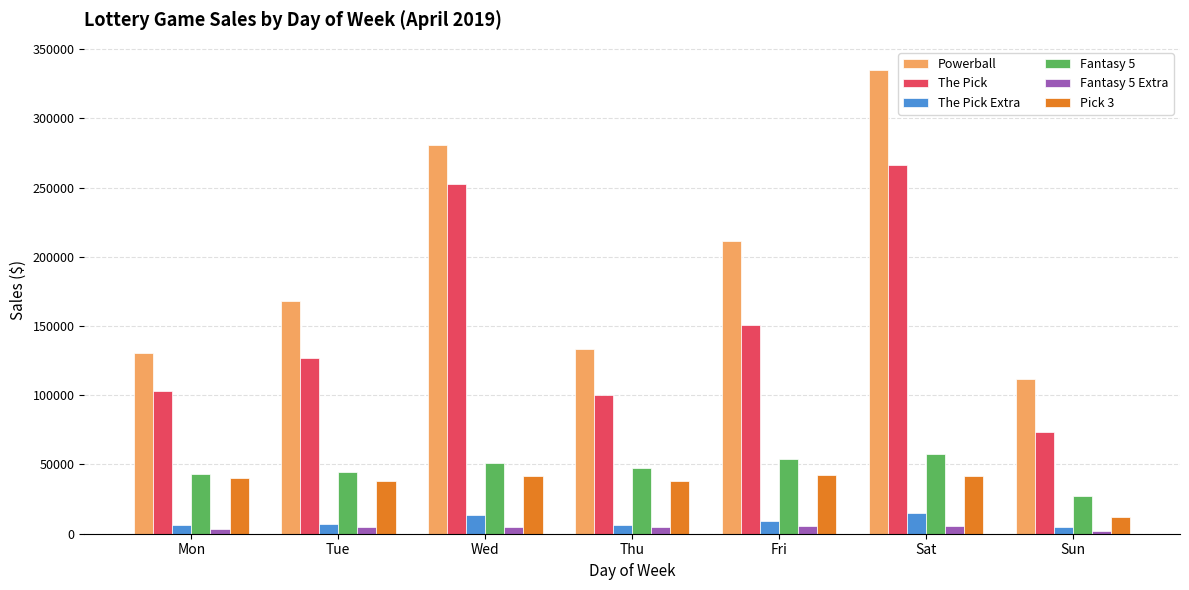

The The Pick series shows 252489 at Wed. True or false?

True